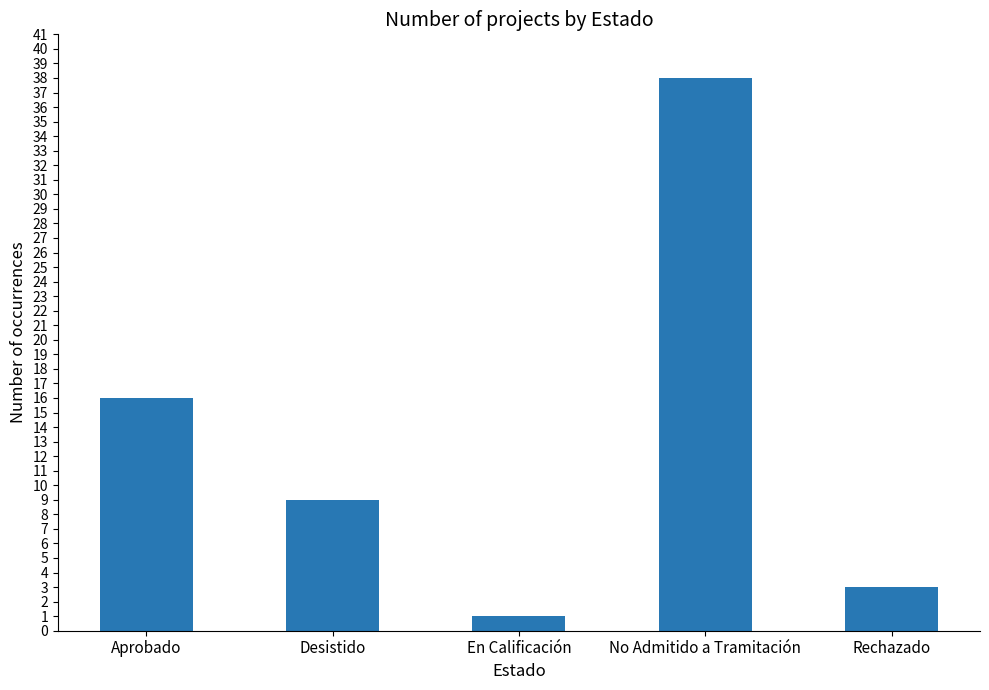

Is it true that the value at No Admitido a Tramitación is 38?

True